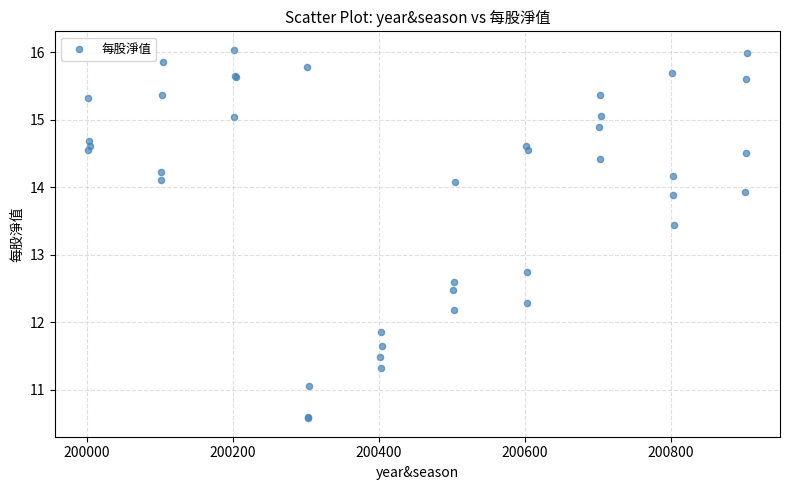

What Y value in the scatter plot is closest to 13?

12.7